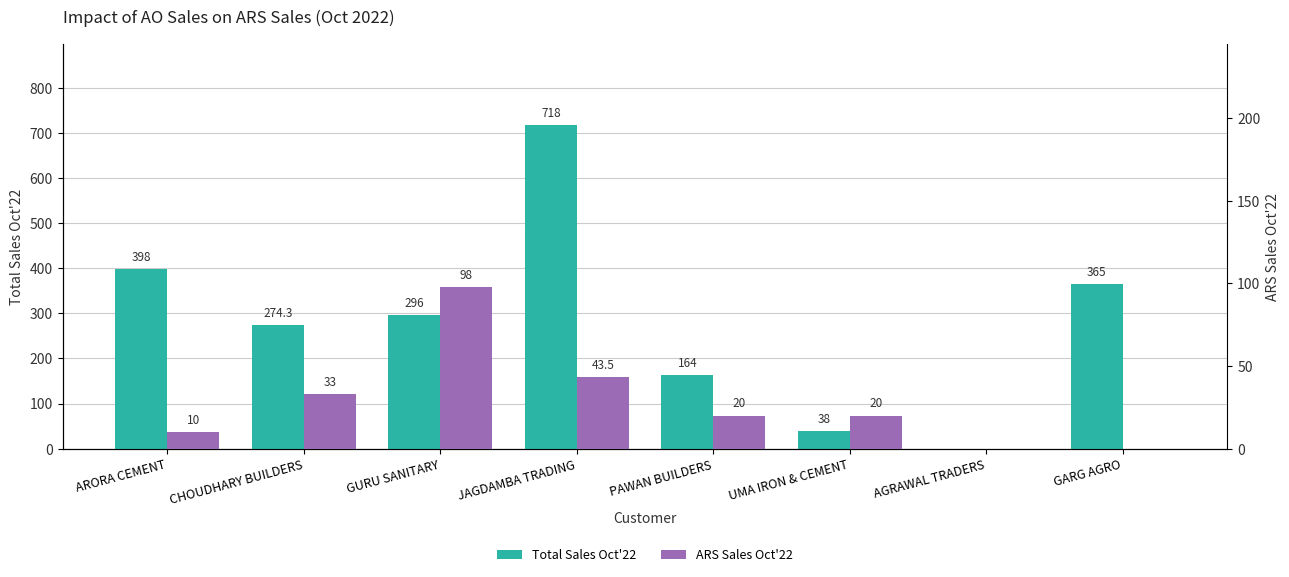

How many values in the Total Sales Oct'22 series exceed 296?

3